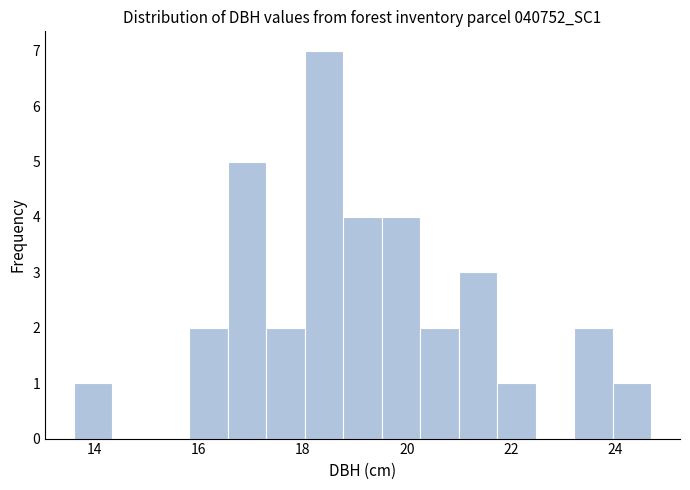

Read against the x-axis, roughly where is the centre of the tallest bar?

18.4